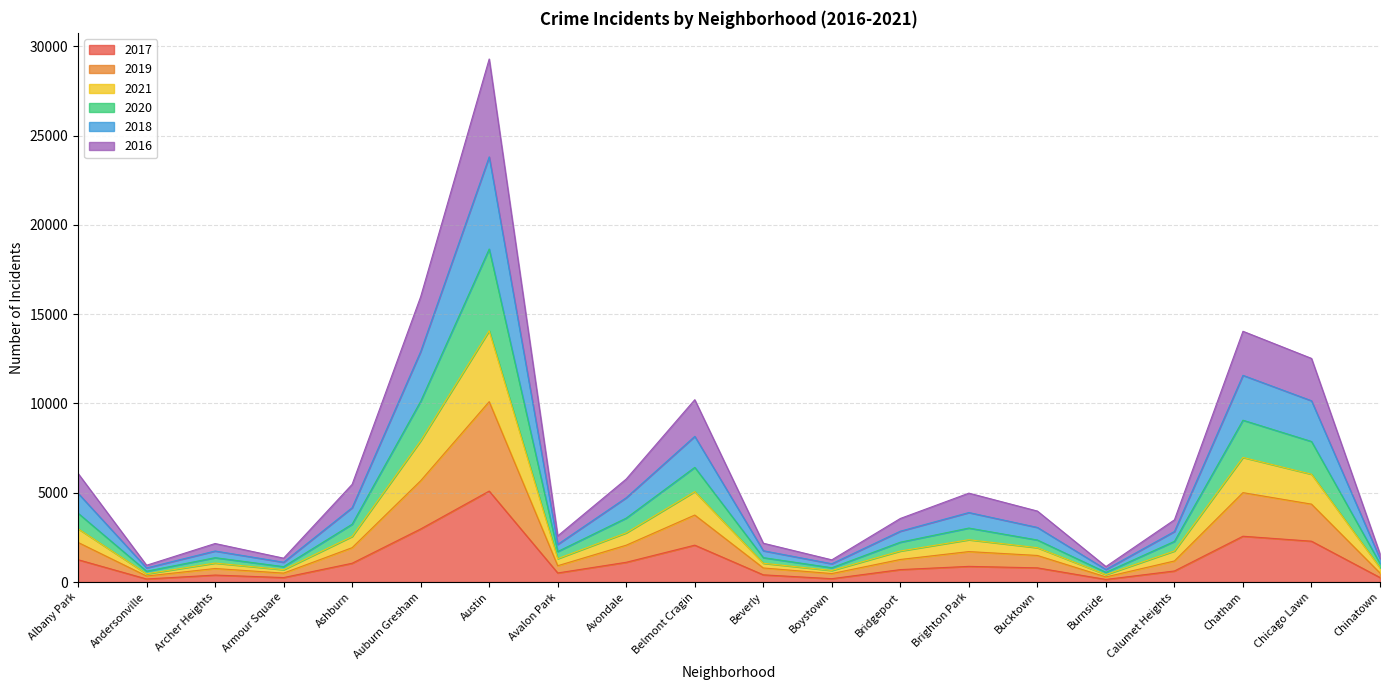

How many interior local valleys does the 2018 series have?

5